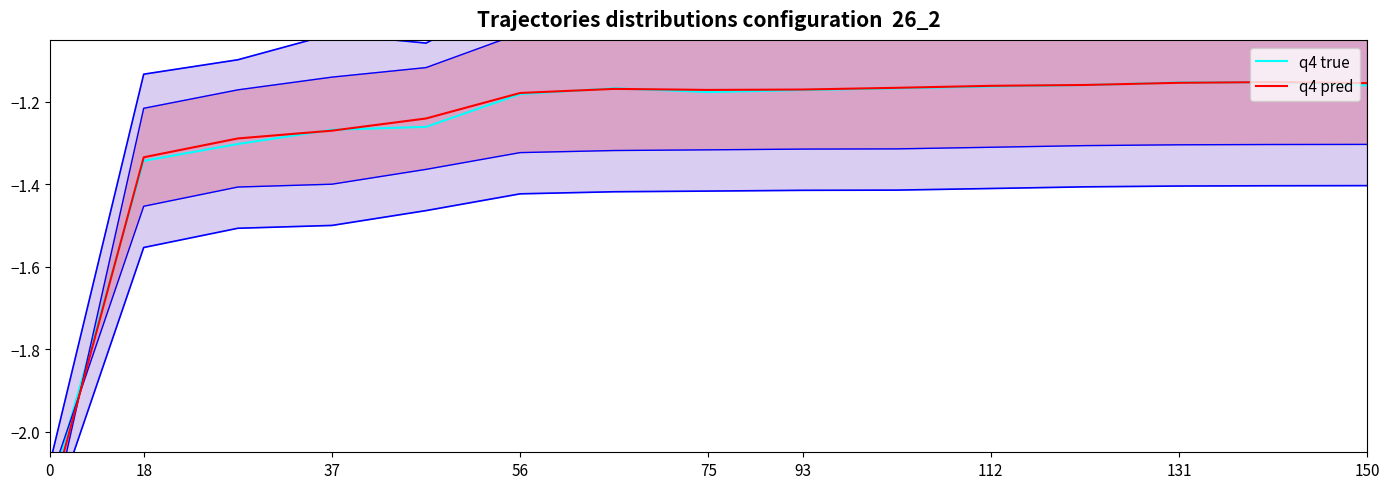

What is the maximum value for q4 true?

-1.2